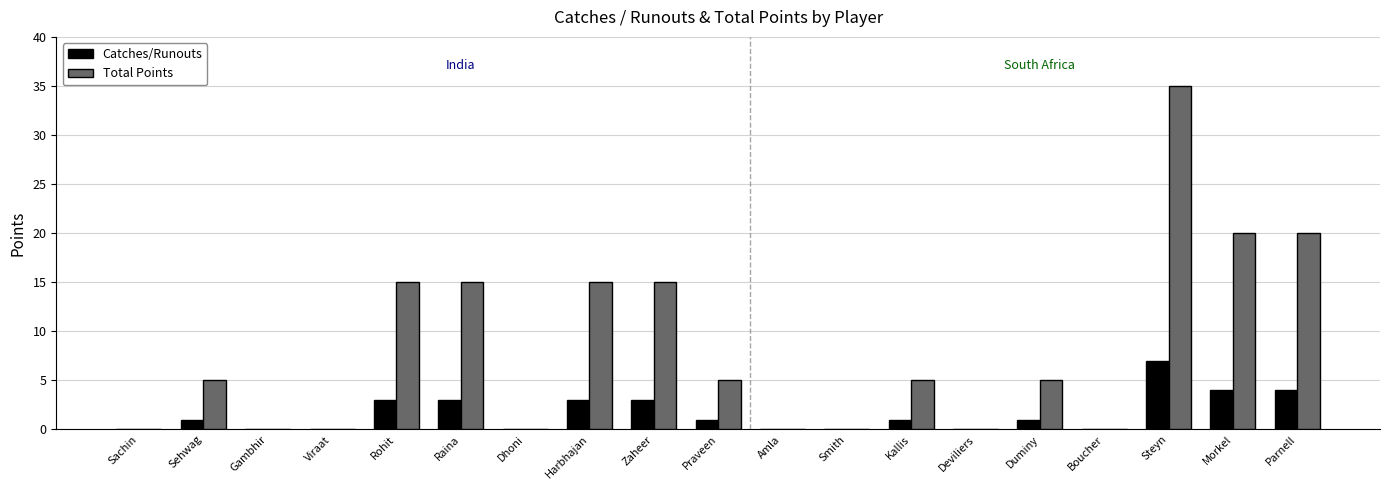

Reading right to left, list all the values displayed in this chart.

Catches/Runouts: Parnell=4	Morkel=4	Steyn=7	Boucher=0	Duminy=1	Deviliers=0	Kallis=1	Smith=0	Amla=0	Praveen=1	Zaheer=3	Harbhajan=3	Dhoni=0	Raina=3	Rohit=3	Viraat=0	Gambhir=0	Sehwag=1	Sachin=0
Total Points: Parnell=20	Morkel=20	Steyn=35	Boucher=0	Duminy=5	Deviliers=0	Kallis=5	Smith=0	Amla=0	Praveen=5	Zaheer=15	Harbhajan=15	Dhoni=0	Raina=15	Rohit=15	Viraat=0	Gambhir=0	Sehwag=5	Sachin=0